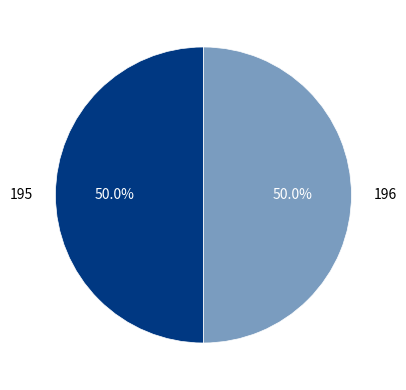

What percentage is the 196 slice, to the nearest percent?

50%